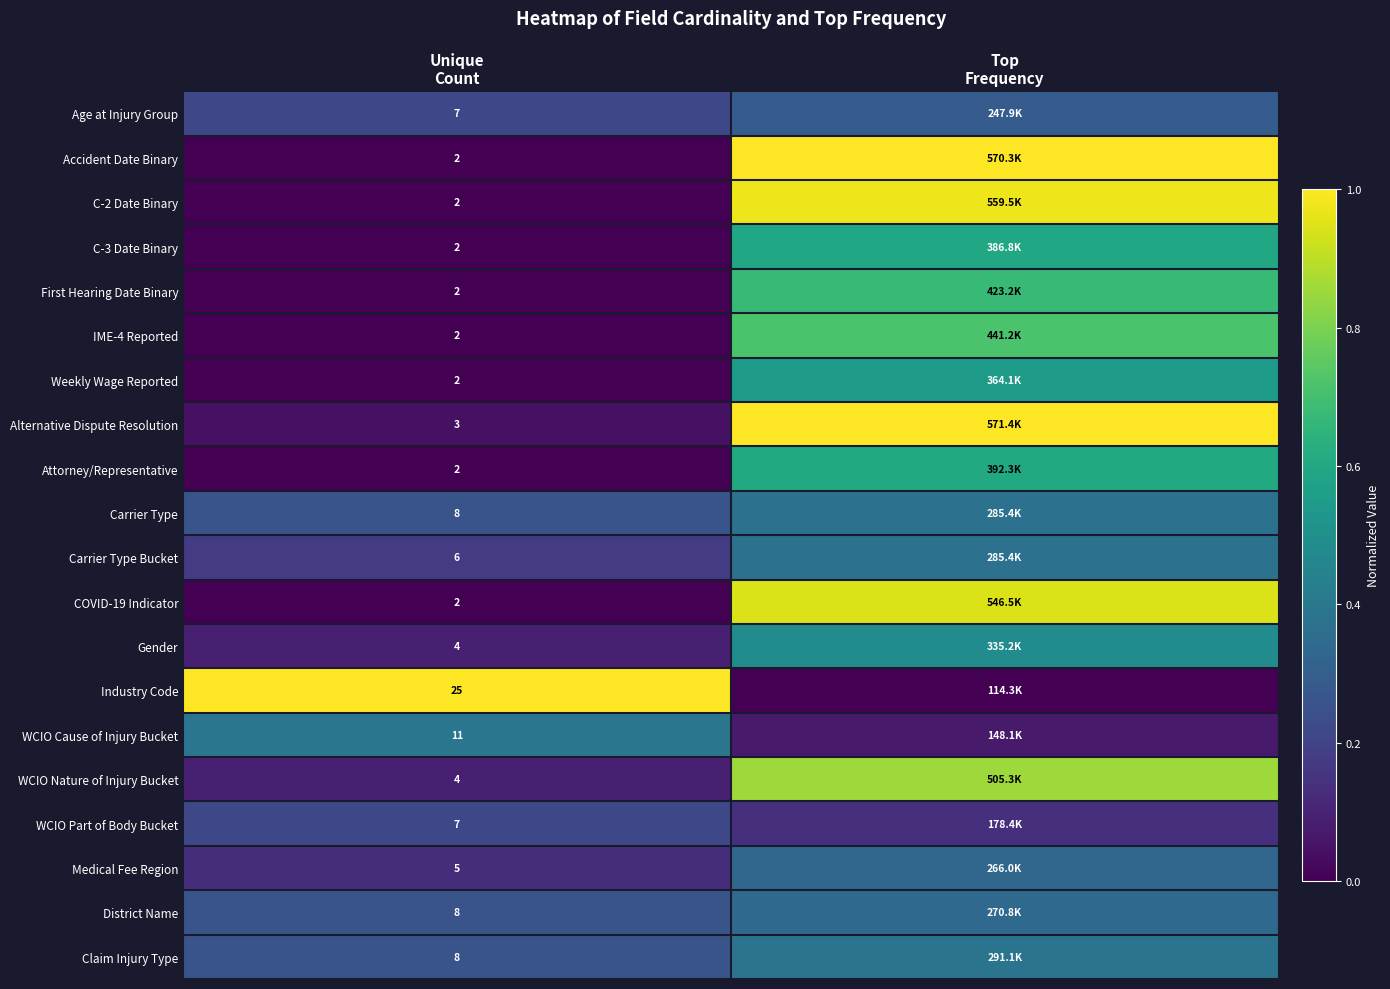

True or false: Claim Injury Type has a value of 0.3 at Unique Count.

True